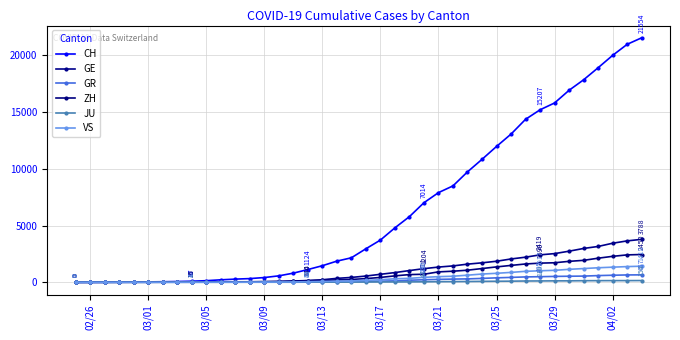

How many lines are shown in the chart?

6